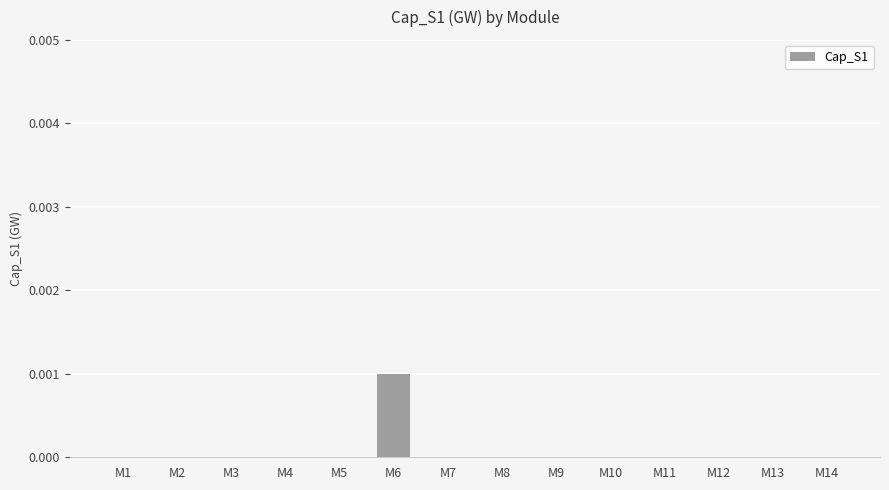

How many distinct data groups are displayed?

1